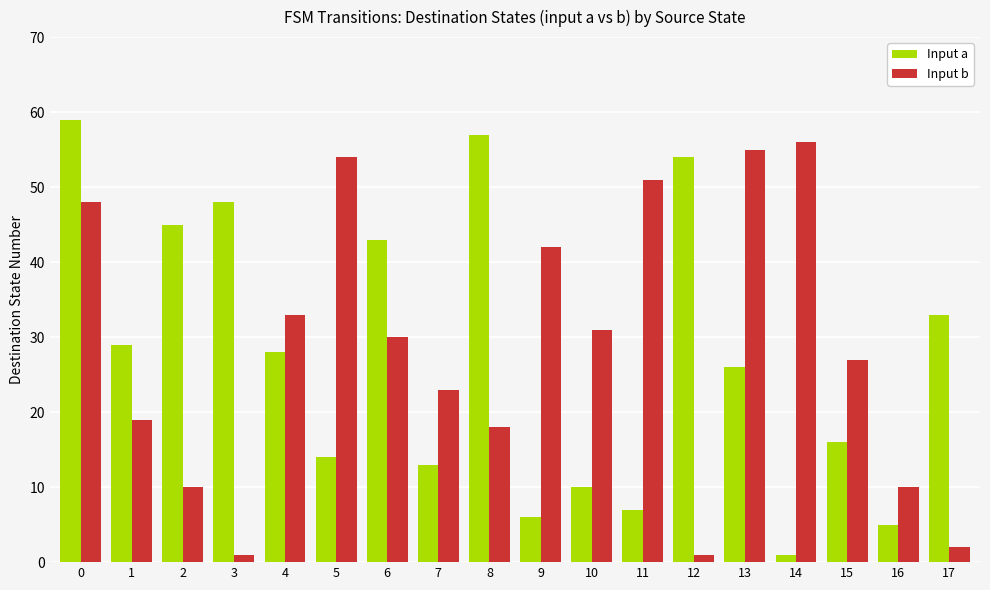

What is the total value across all series at 14?

57